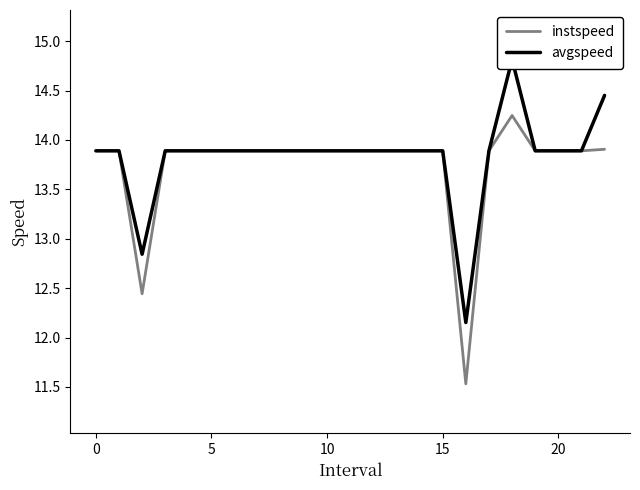

Rank the series at 13 from lowest to highest value.

instspeed, avgspeed